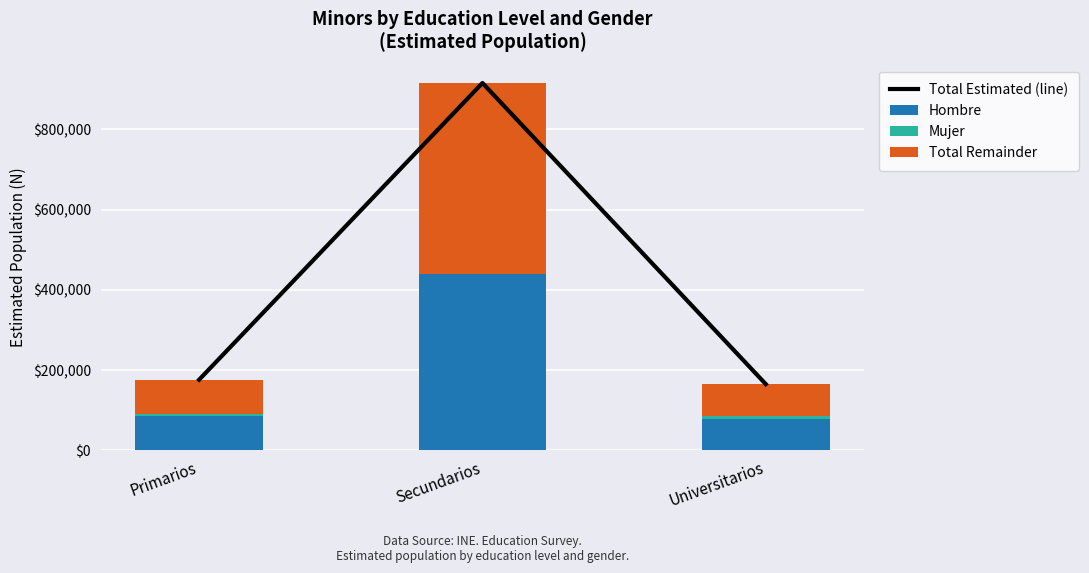

Count the number of categories in the chart.

3